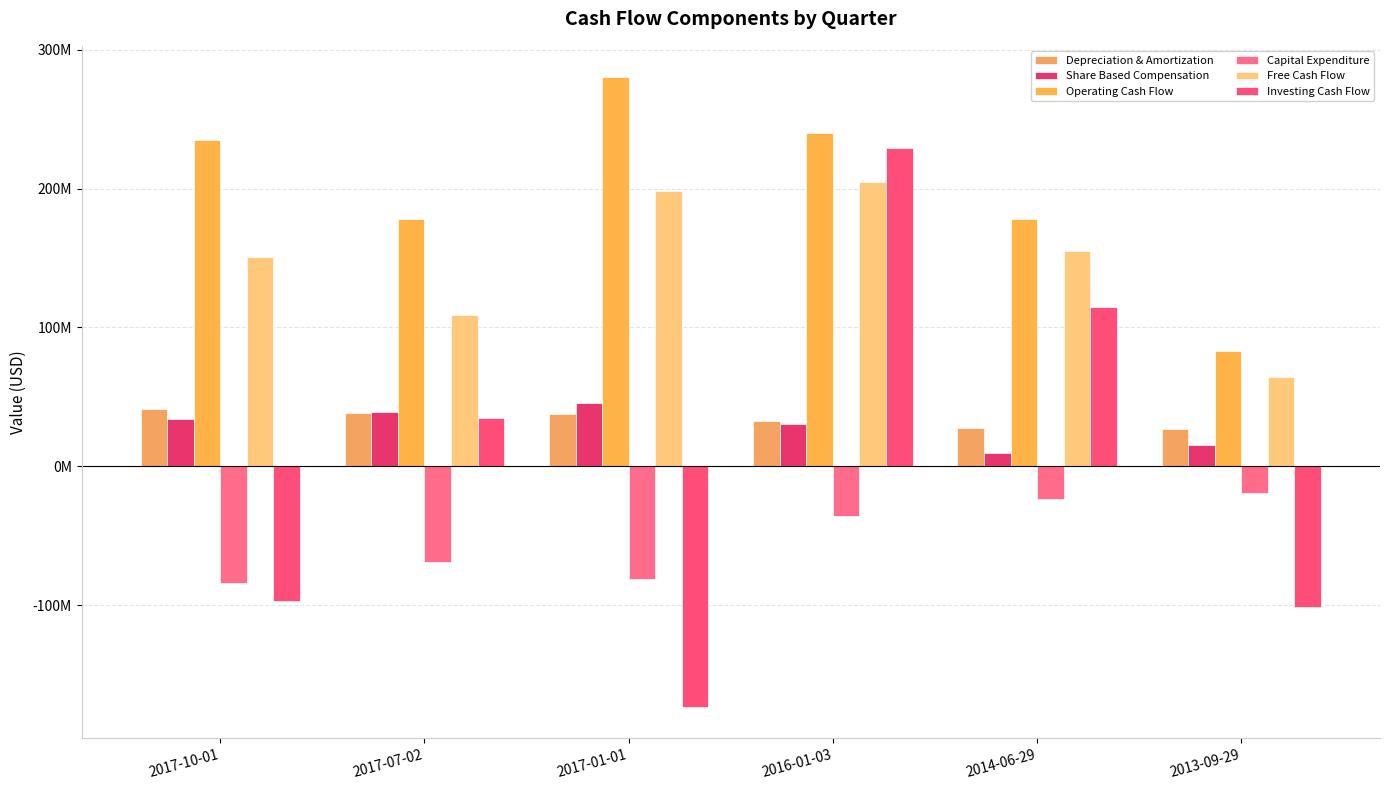

Read the Free Cash Flow value at 2014-06-29.

154706000